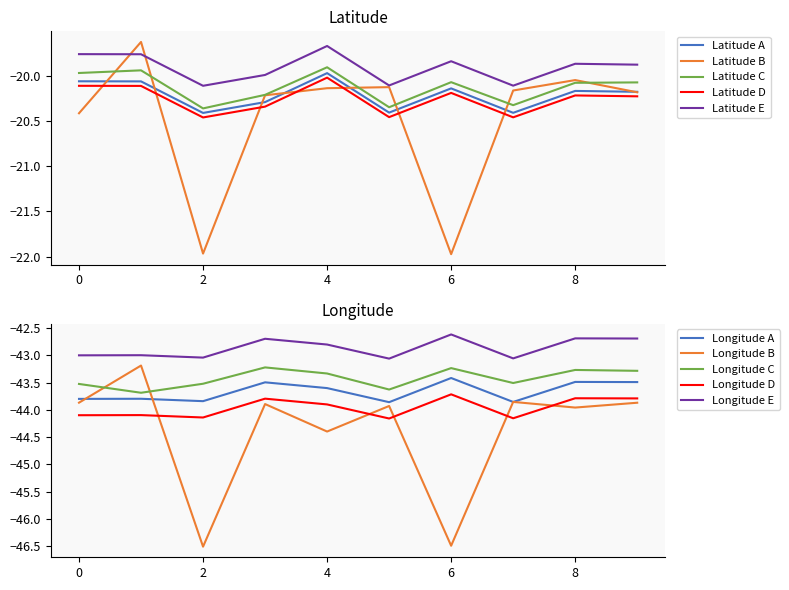

Is it true that Latitude equals -26.6 at 8302?

False